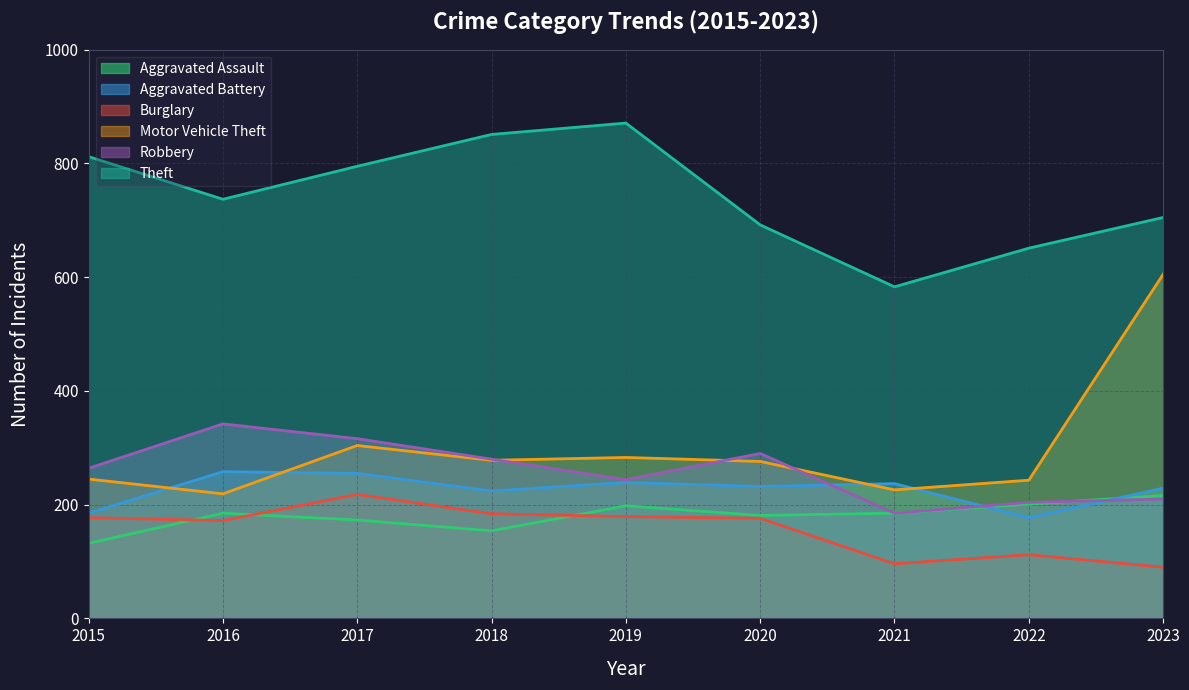

How many lines are shown in the chart?

6